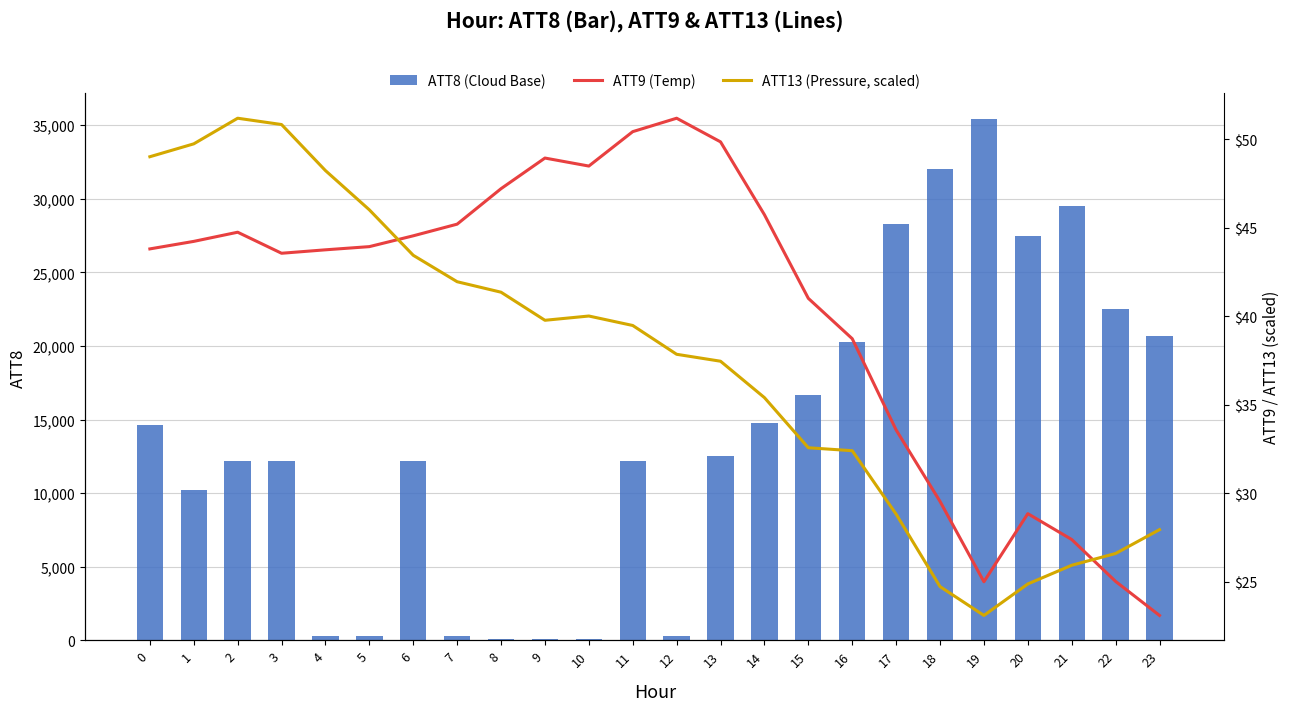

Are the bars horizontal?

No